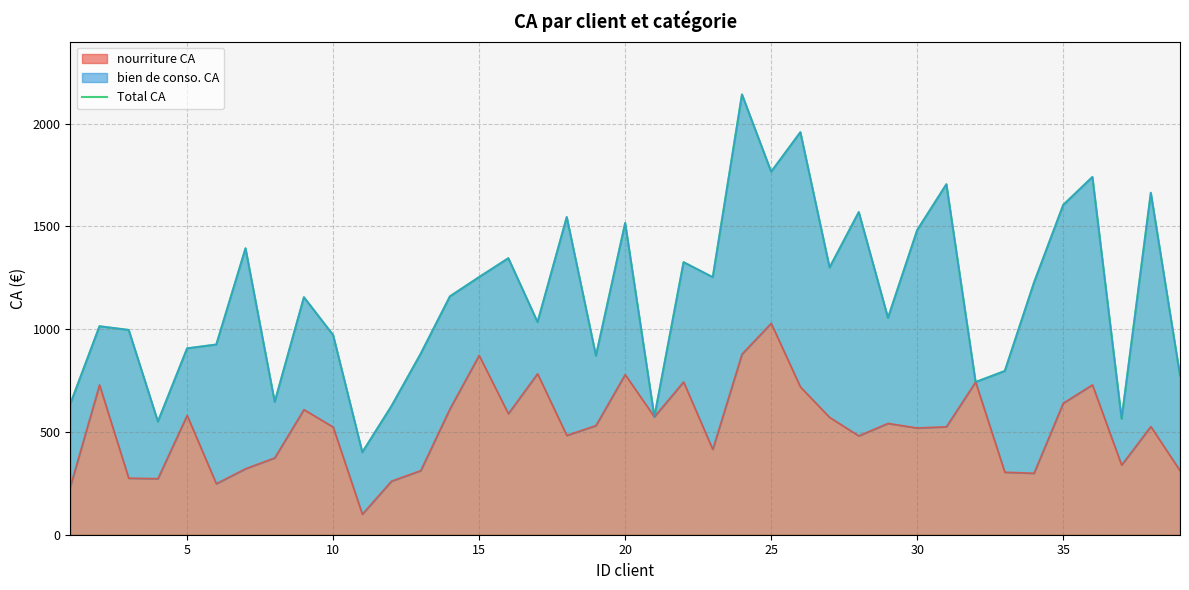

Reading left to right, transcribe all the data shown in this chart.

636.2	1014.3	996.4	550.5	906.8	925.4	1393.5	646.1	1155.6	971.5	401.3	626.5	881.0	1159.7	1253.7	1345.2	1034.5	1545.4	870.9	1516.8	573.6	1326.1	1253.0	2142.0	1765.9	1958.3	1300.1	1569.7	1055.1	1482.1	1705.2	742.9	796.6	1226.9	1604.3	1740.5	564.3	1663.8	774.1